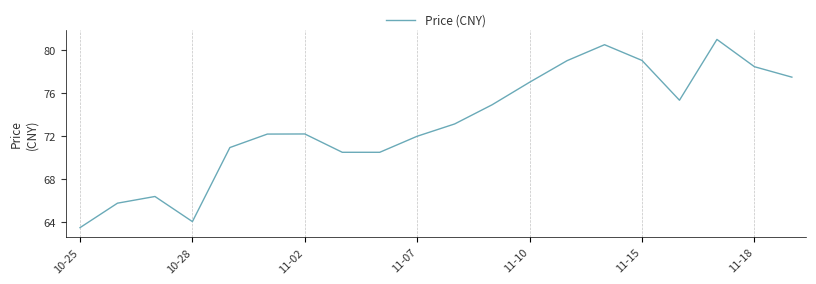

What is the greatest value displayed?

81.0